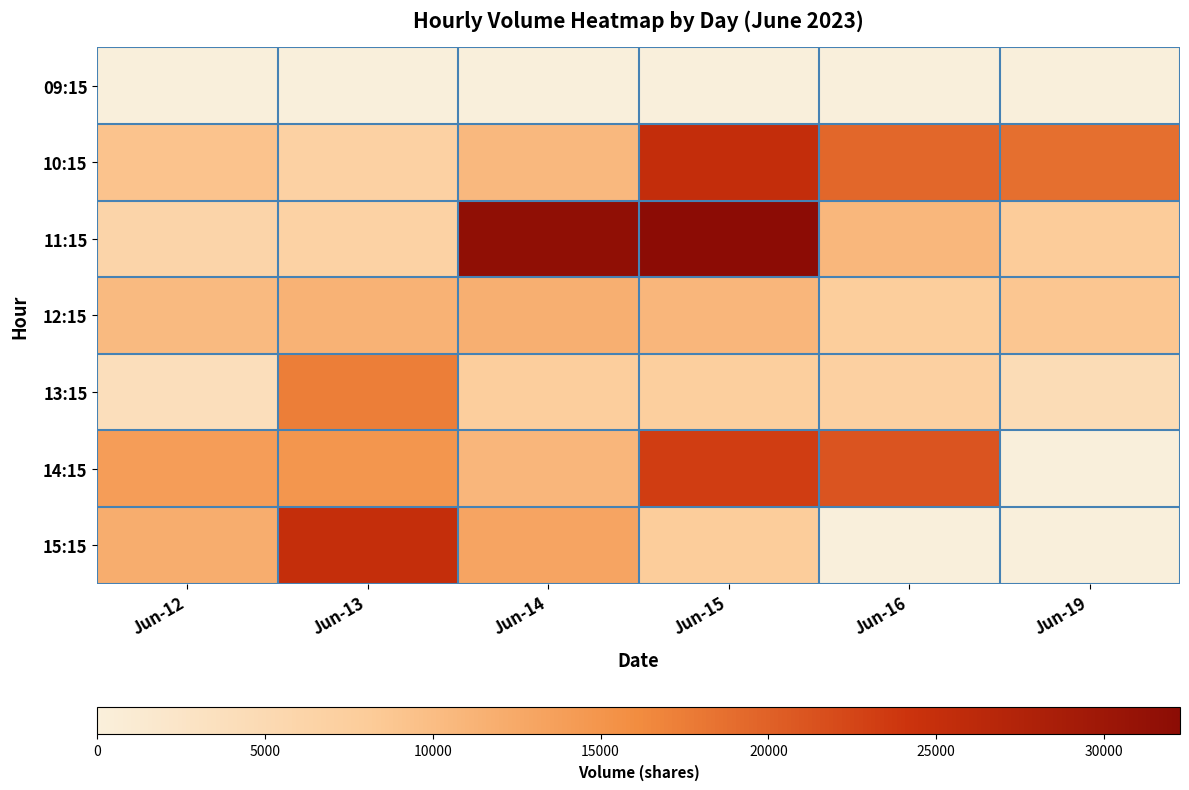

At which category is the sum across all series the highest?

Jun-15